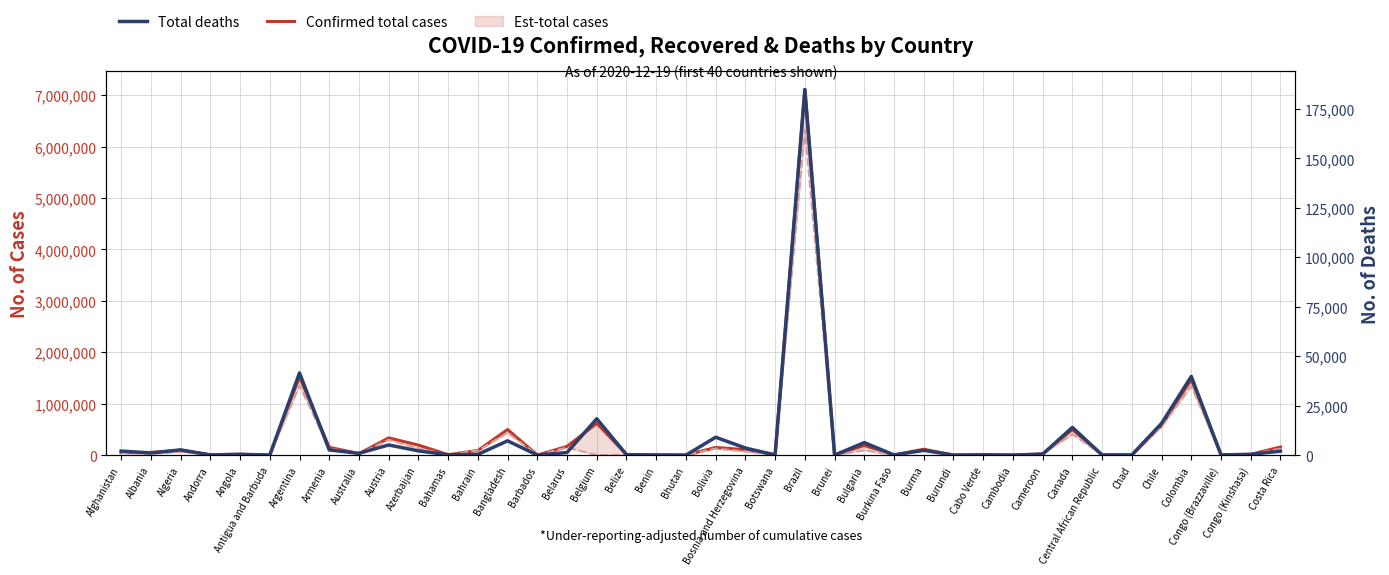

What is the spread (max minus min) of values at Botswana?

12976